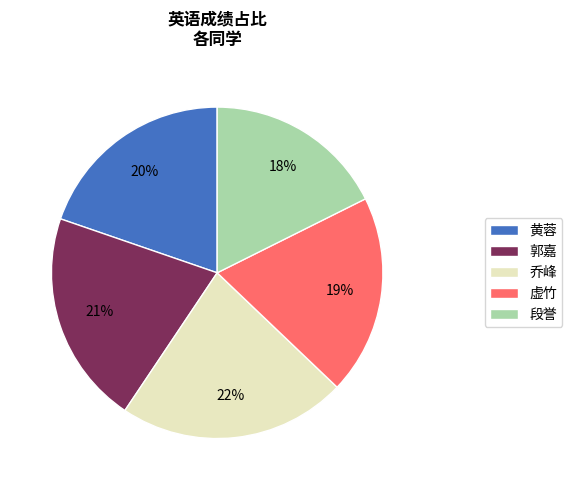

To the nearest percent, what percentage of the pie is 段誉?

18%